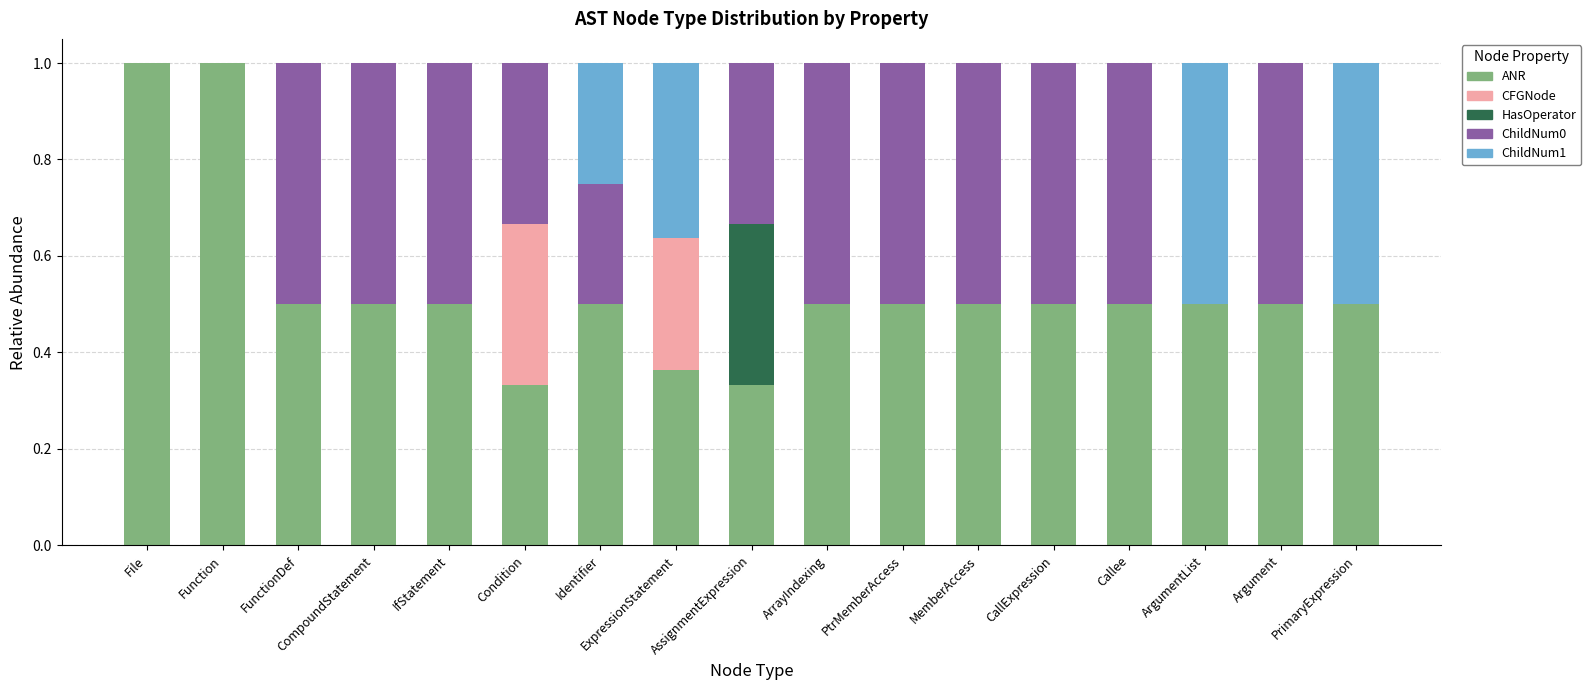

What is the total value across all series at Identifier?

1.0